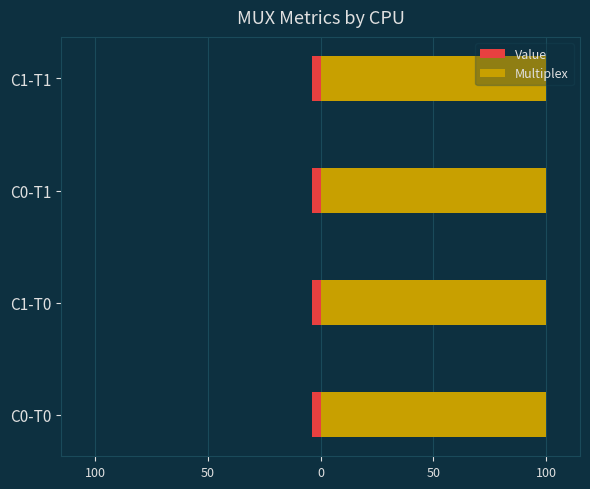

How many bars are there in each group?

2